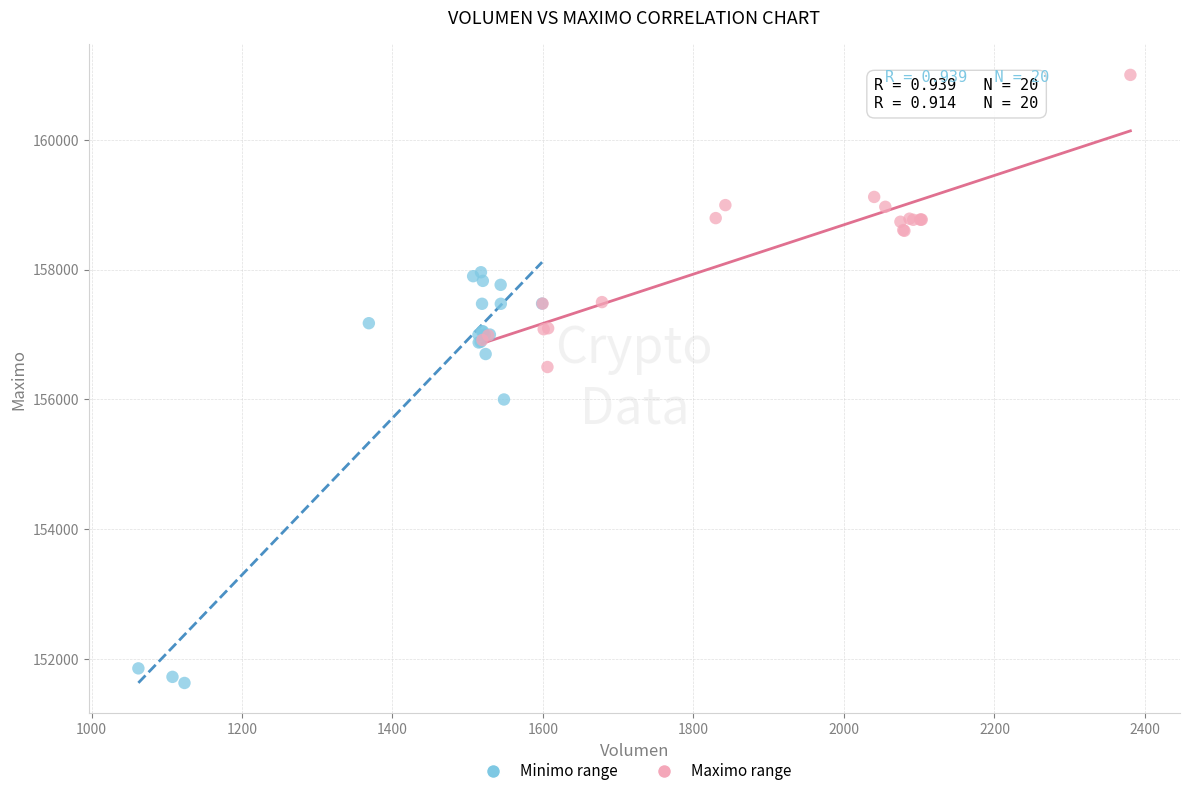

Which series reaches the maximum Y coordinate?

Maximo range